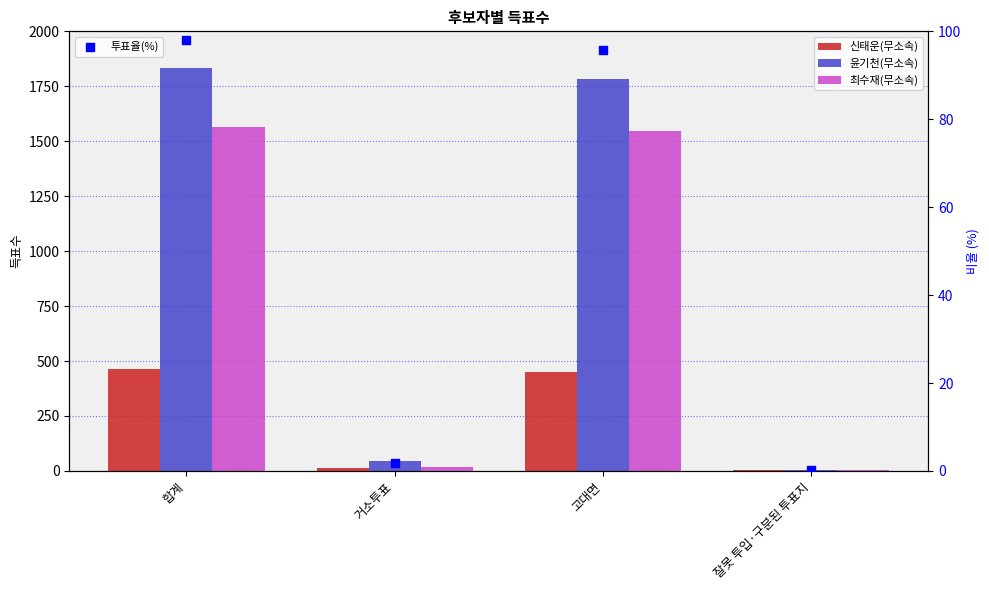

Which series has the largest total across all categories?

윤기천(무소속)